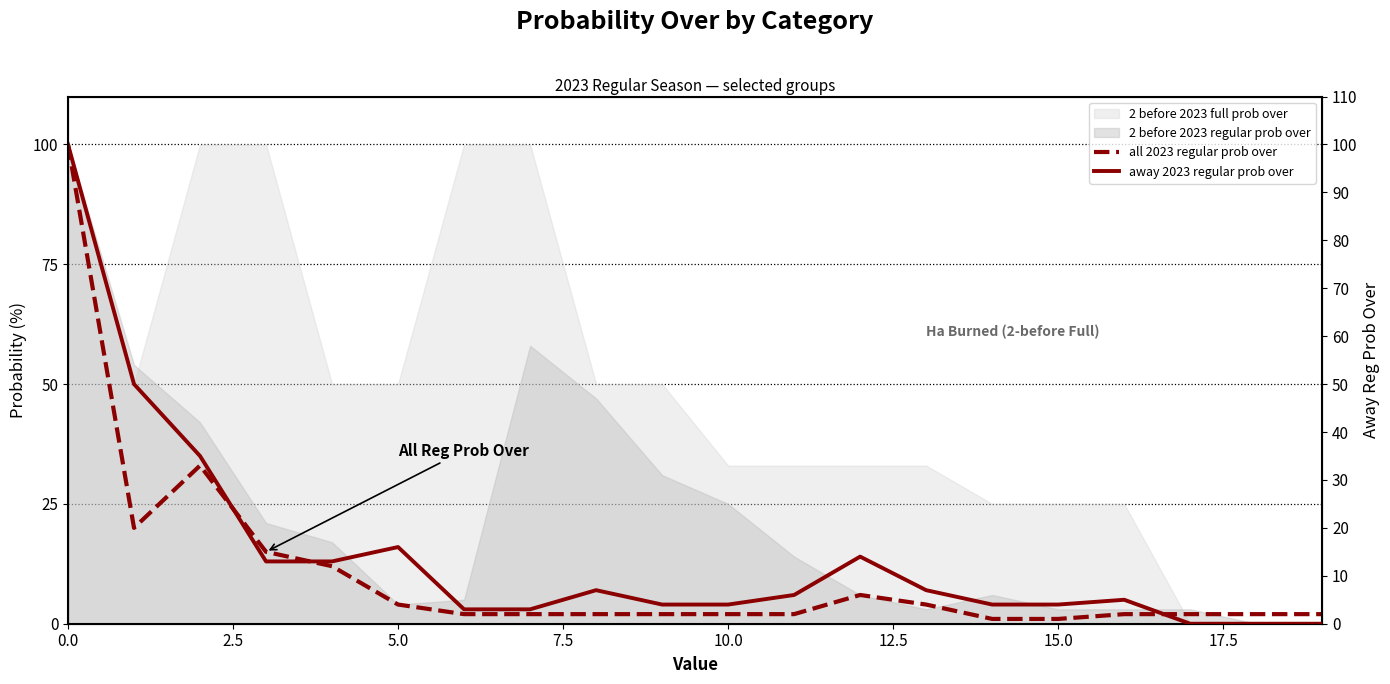

What is the maximum value for away 2023 regular prob over?

100